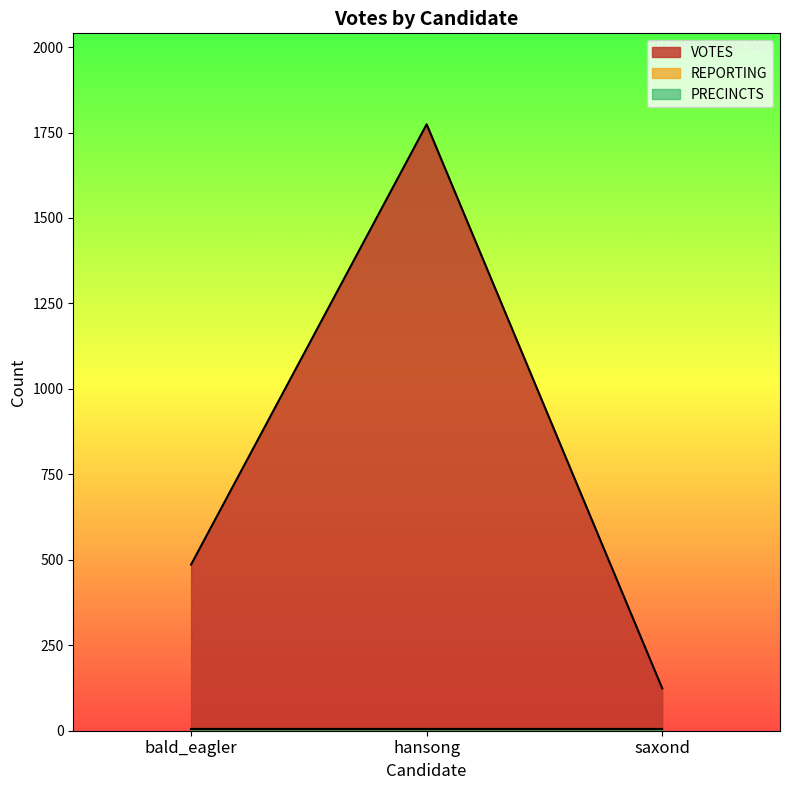

What position from the right is bald_eagler?

3